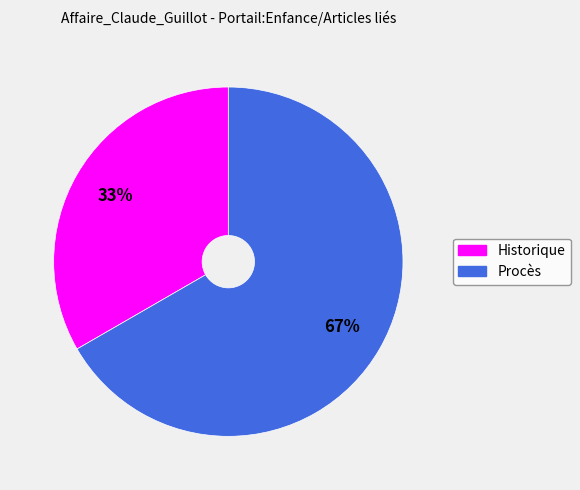

What is the largest slice in the pie chart?

Procès